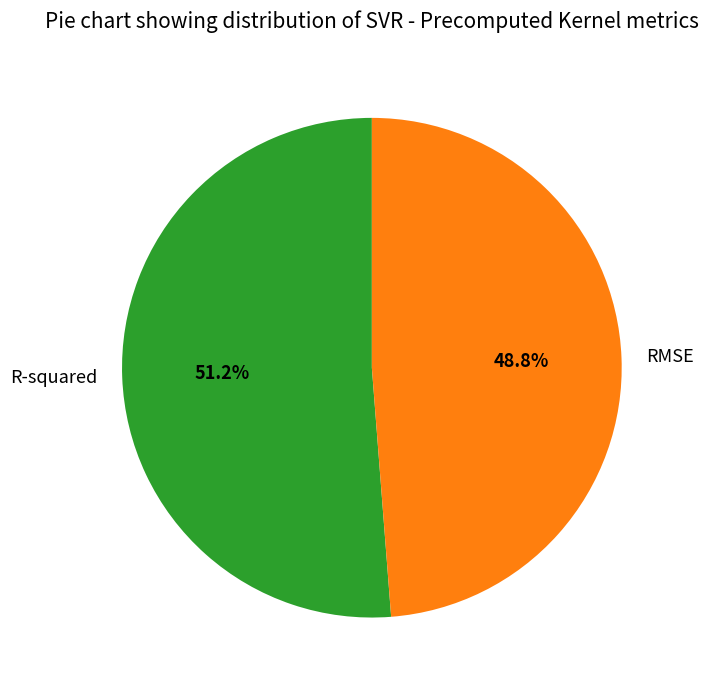

What is the majority slice?

R-squared